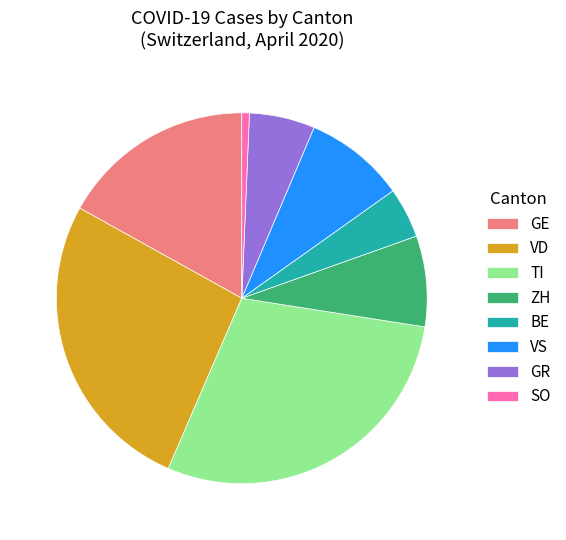

The ZH slice represents 1% of the pie. True or false?

False